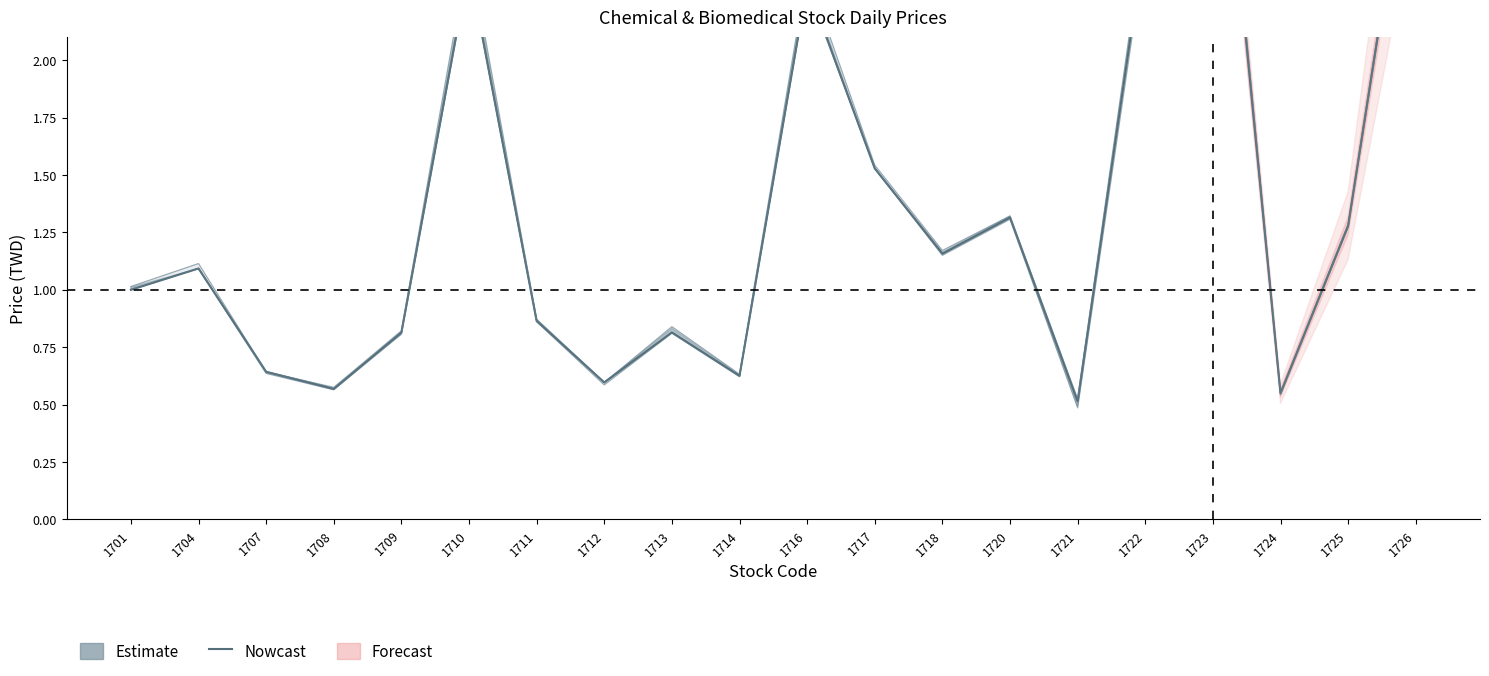

Count the Low values in the range 0 to 2.

15